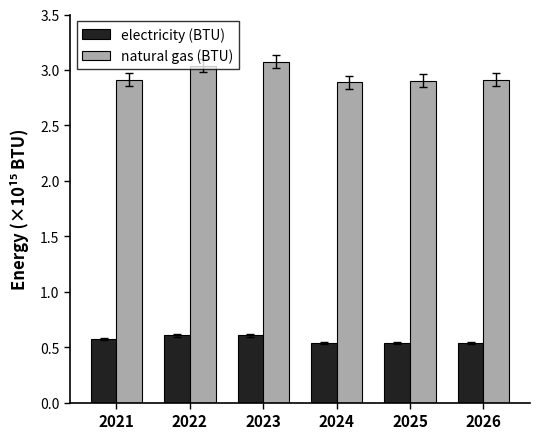

Is the value of natural gas (BTU) at 2022 greater than the value of electricity (BTU) at 2024?

Yes